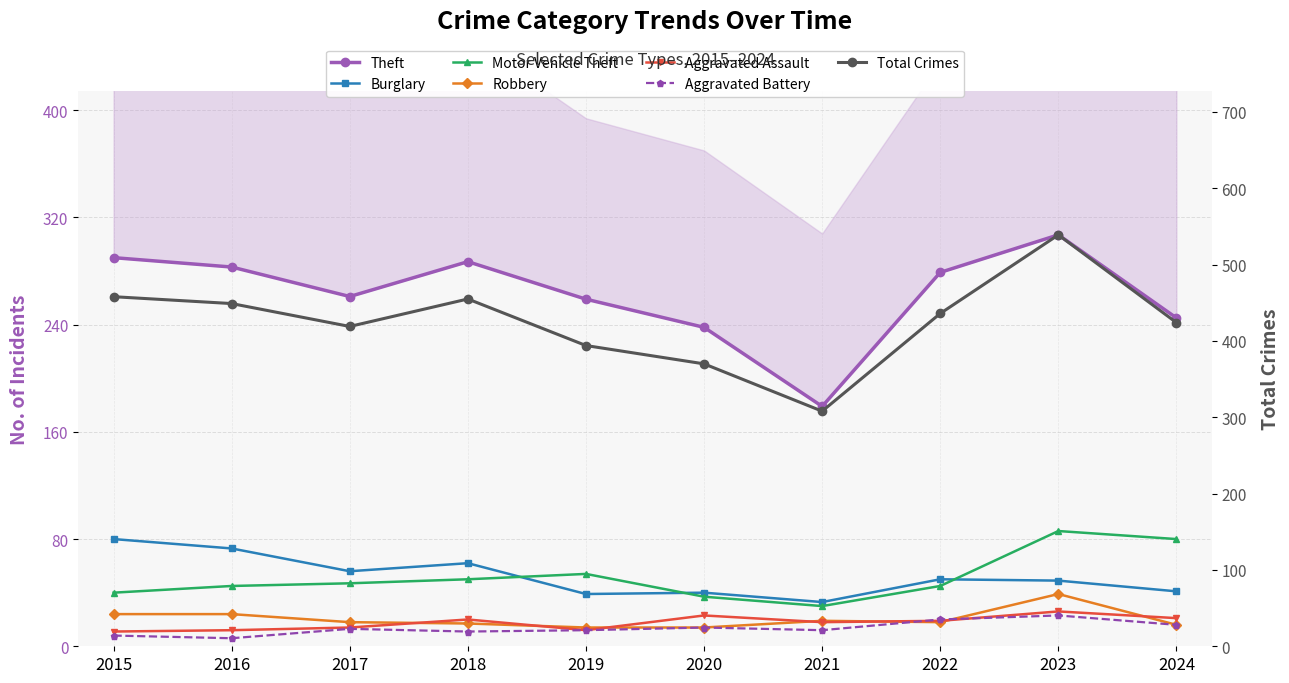

What is the total value across all series at 2018?

447